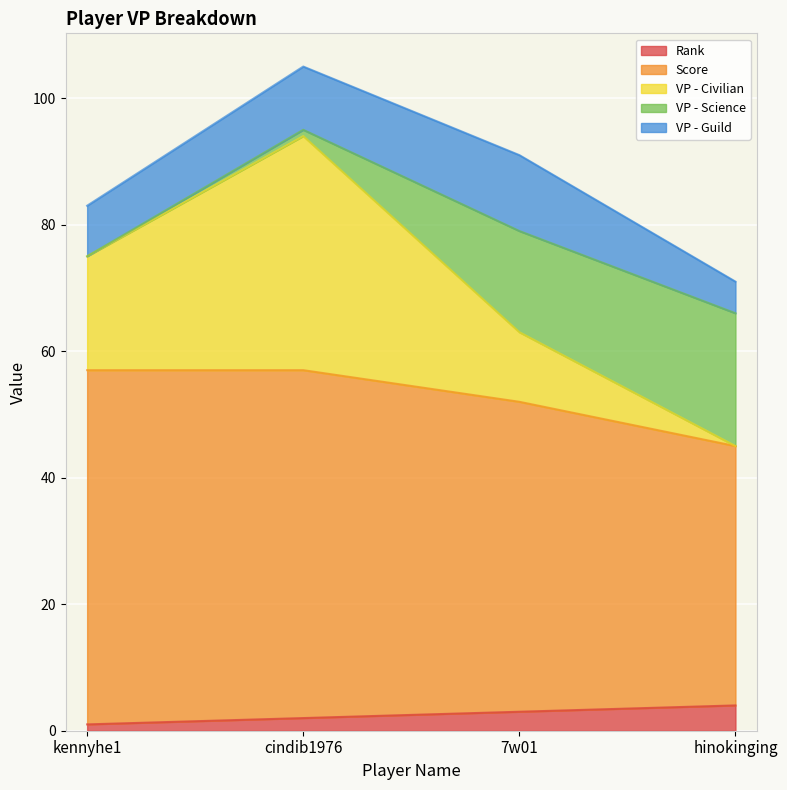

Which has a higher value, cindib1976 or kennyhe1?

cindib1976